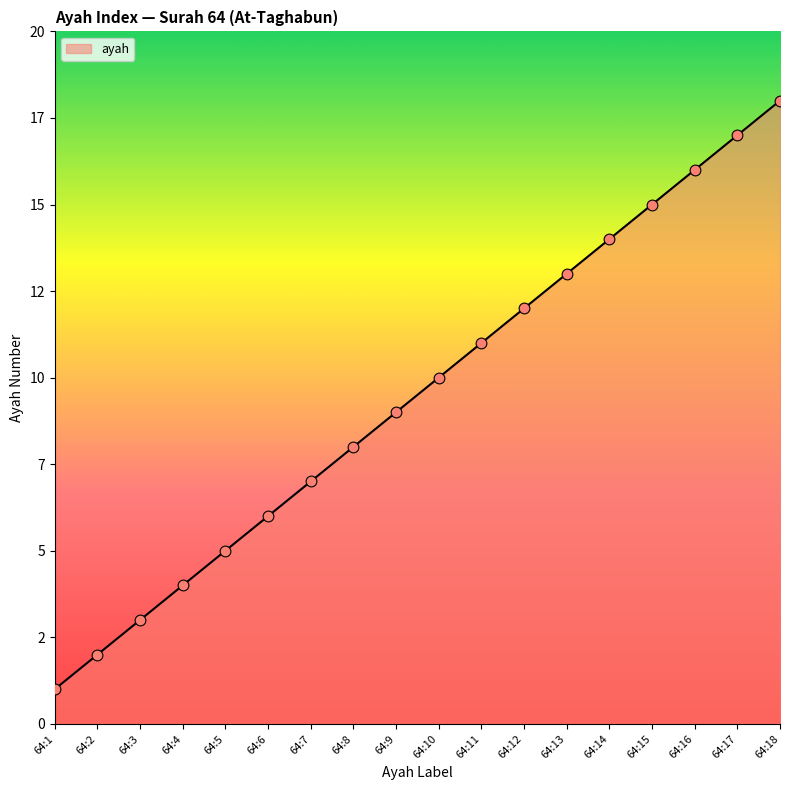

Approximately how many times larger is the value at 64:10 compared to 64:15?

0.7